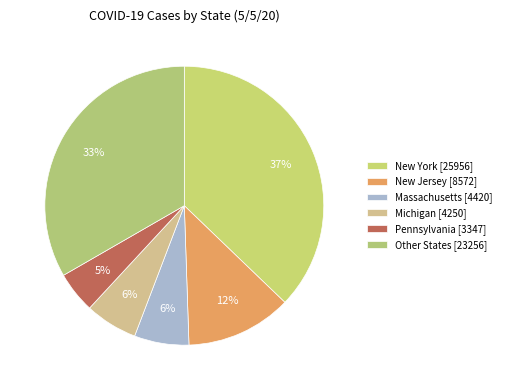

Does any single category account for the majority?

No